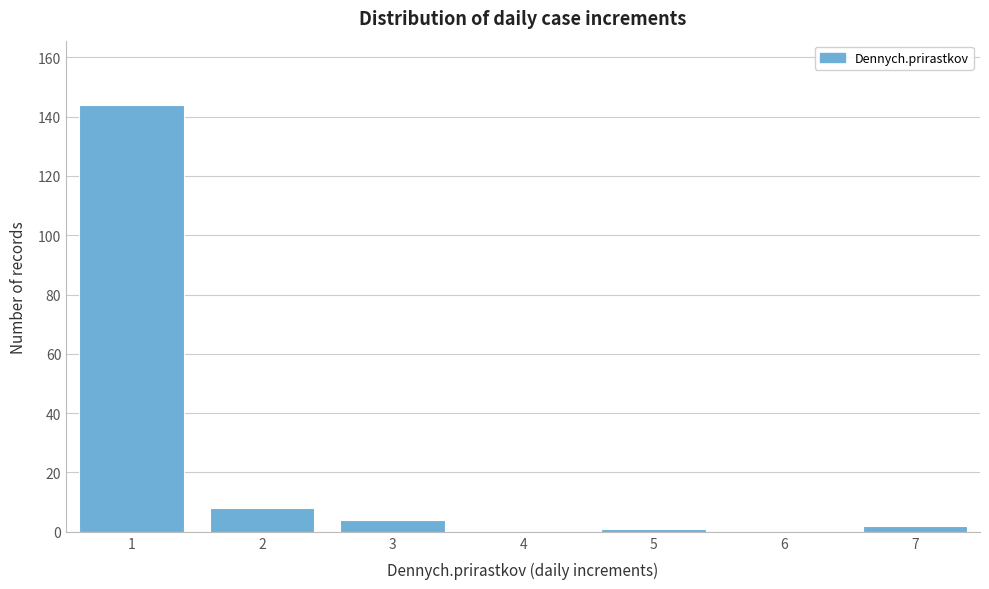

Reading right to left, list all the values displayed in this chart.

7=2	6=0	5=1	4=0	3=4	2=8	1=144